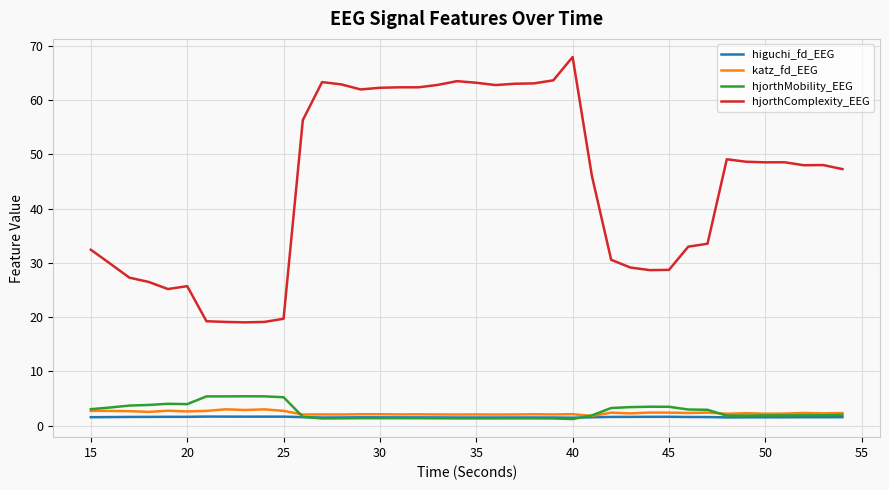

Which series has the largest total across all categories?

hjorthComplexity_EEG